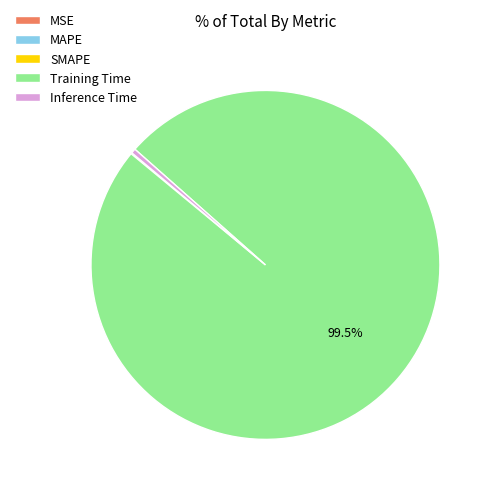

What is the largest slice in the pie chart?

Training Time